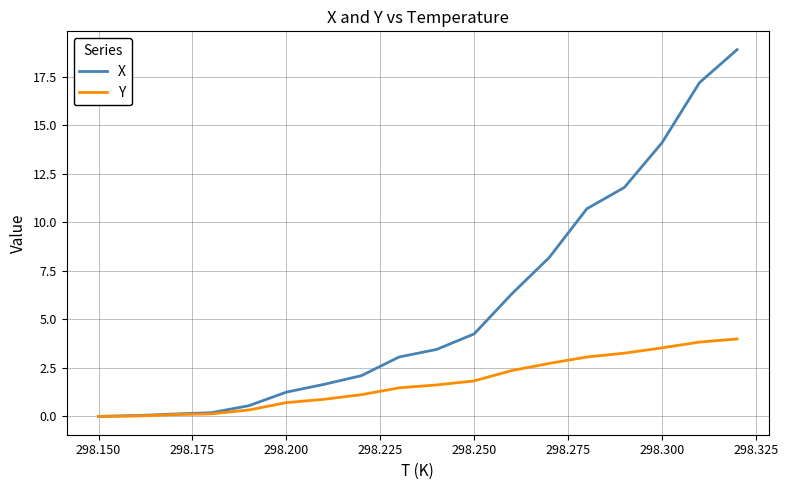

Rank the series by their average value, from lowest to highest.

Y, X